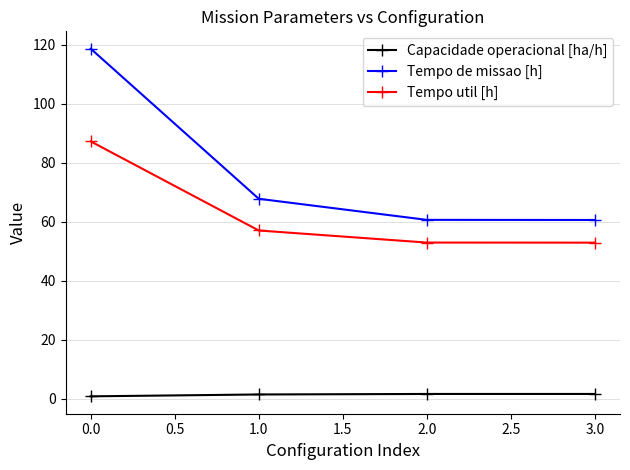

What is the average value of the Tempo de missao [h] series?

76.9